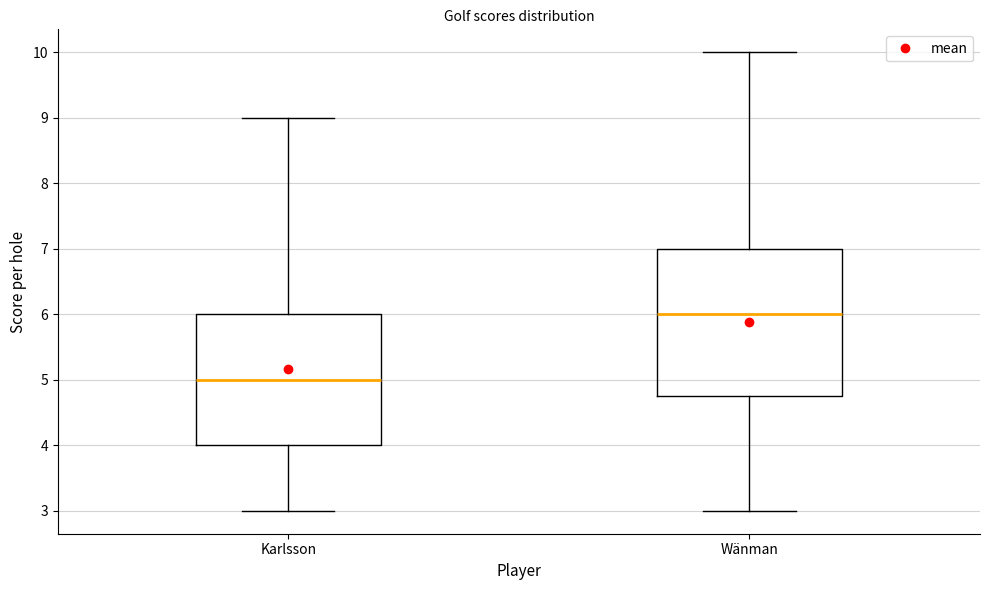

Comparing the boxes themselves (not the whiskers), which one is the tallest?

Wänman